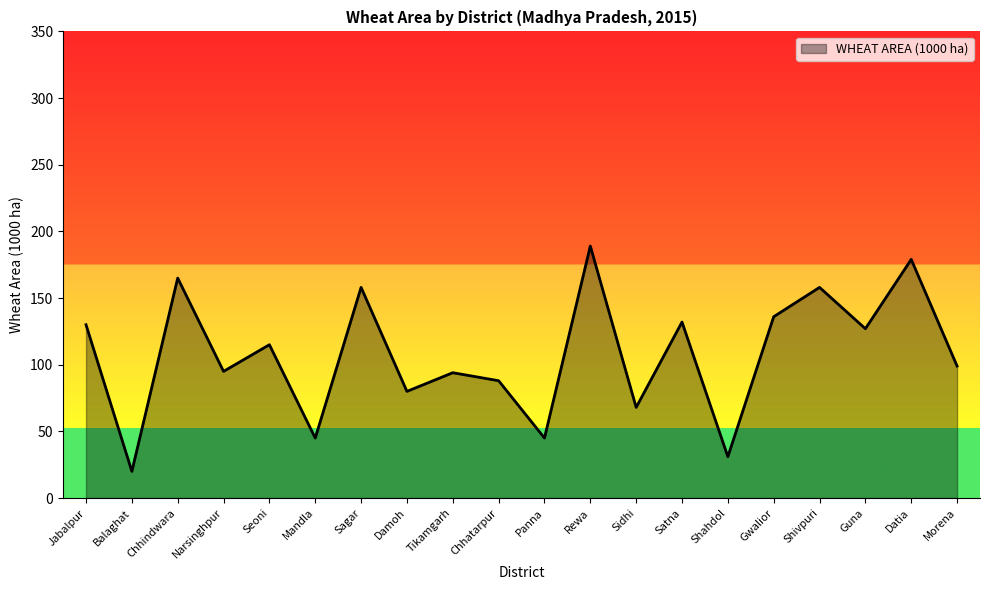

What is the difference between the values at Seoni and Shivpuri?

43